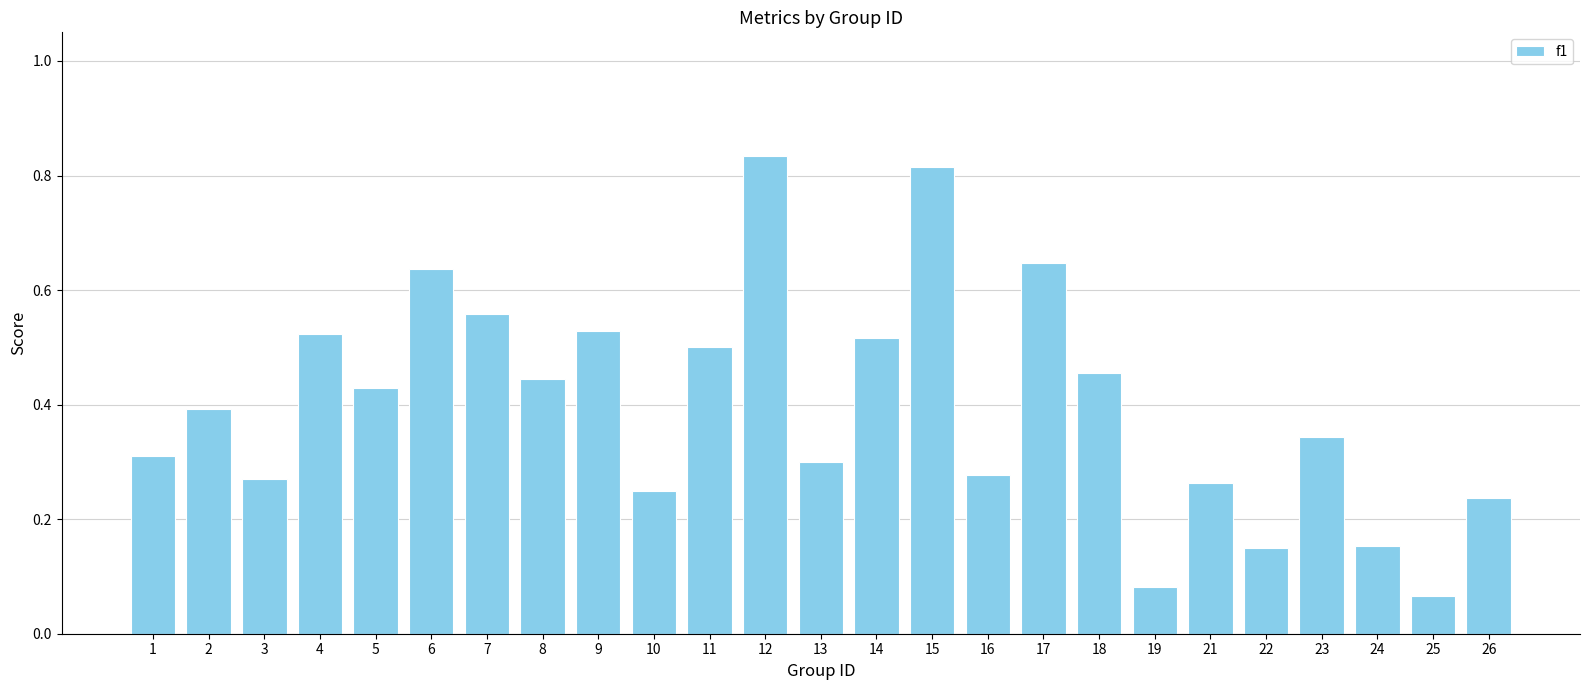

Is it true that the value at 16 is 0.3?

True